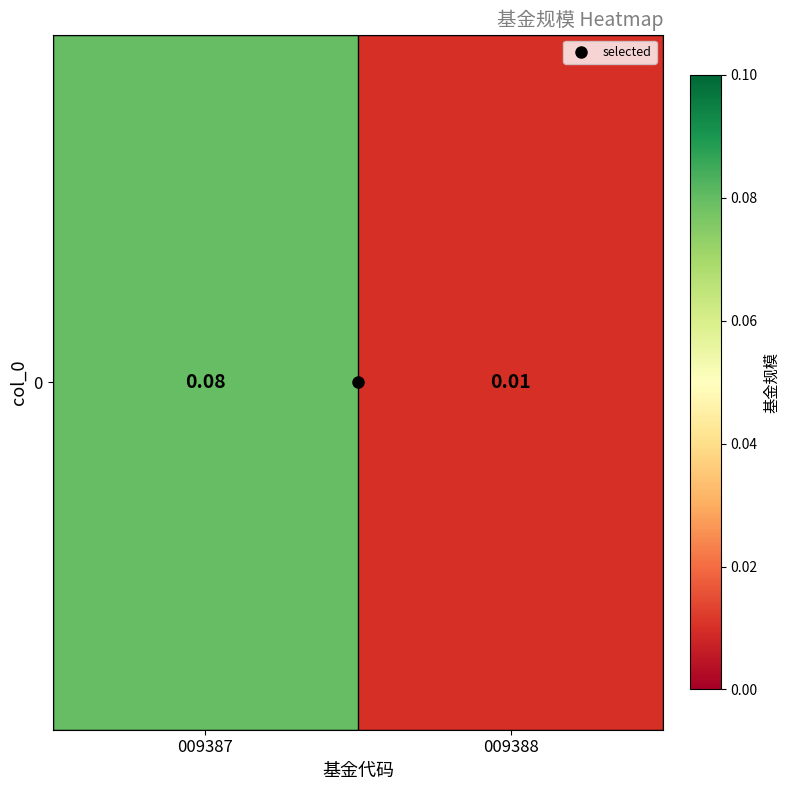

What is the change in value from 009387 to 009388?

-0.1